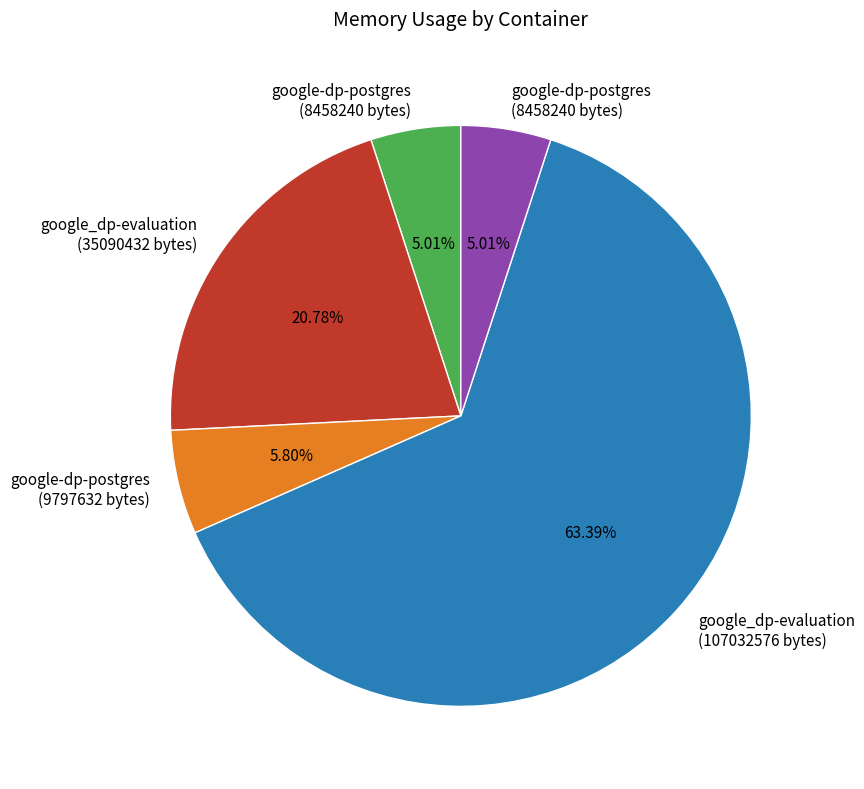

Is there any slice that represents more than half of the pie?

Yes